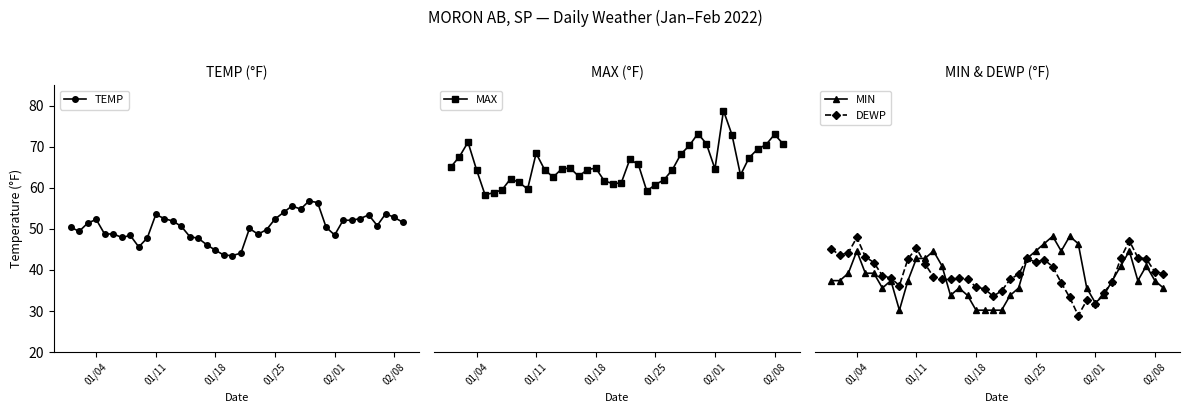

Reading left to right, list all the values displayed in this chart.

TEMP: 50.4	49.4	51.4	52.3	48.7	48.8	47.9	48.4	45.6	47.8	53.5	52.5	51.9	50.6	48.1	47.7	46.1	44.8	43.6	43.5	44.1	50.1	48.7	49.8	52.4	54.0	55.6	54.8	56.8	56.4	50.4	48.5	52.1	52.1	52.5	53.4	50.8	53.7	52.8	51.6
MAX: 65.1	67.6	71.1	64.4	58.3	58.8	59.5	62.2	61.3	59.7	68.4	64.4	62.6	64.6	64.8	62.8	64.4	64.8	61.7	61.0	61.2	66.9	65.7	59.2	60.8	61.9	64.4	68.2	70.3	73.2	70.7	64.6	78.8	72.9	63.1	67.3	69.4	70.5	73.0	70.7
MIN: 37.4	37.4	39.2	44.6	39.2	39.2	35.6	37.4	30.2	37.4	42.8	42.8	44.6	41.0	33.8	35.6	33.8	30.2	30.2	30.2	30.2	33.8	35.6	42.8	44.6	46.4	48.2	44.6	48.2	46.4	35.6	32.0	33.8	37.4	41.0	44.6	37.4	41.0	37.4	35.6
DEWP: 45.1	43.6	44.2	47.9	43.2	41.8	38.6	38.0	36.2	42.7	45.3	41.5	38.3	37.8	37.8	38.1	37.8	35.8	35.4	33.6	34.9	37.7	39.0	42.8	41.9	42.5	40.8	36.9	33.3	28.9	32.6	31.6	34.5	37.0	42.9	47.1	43.0	42.7	39.5	39.1